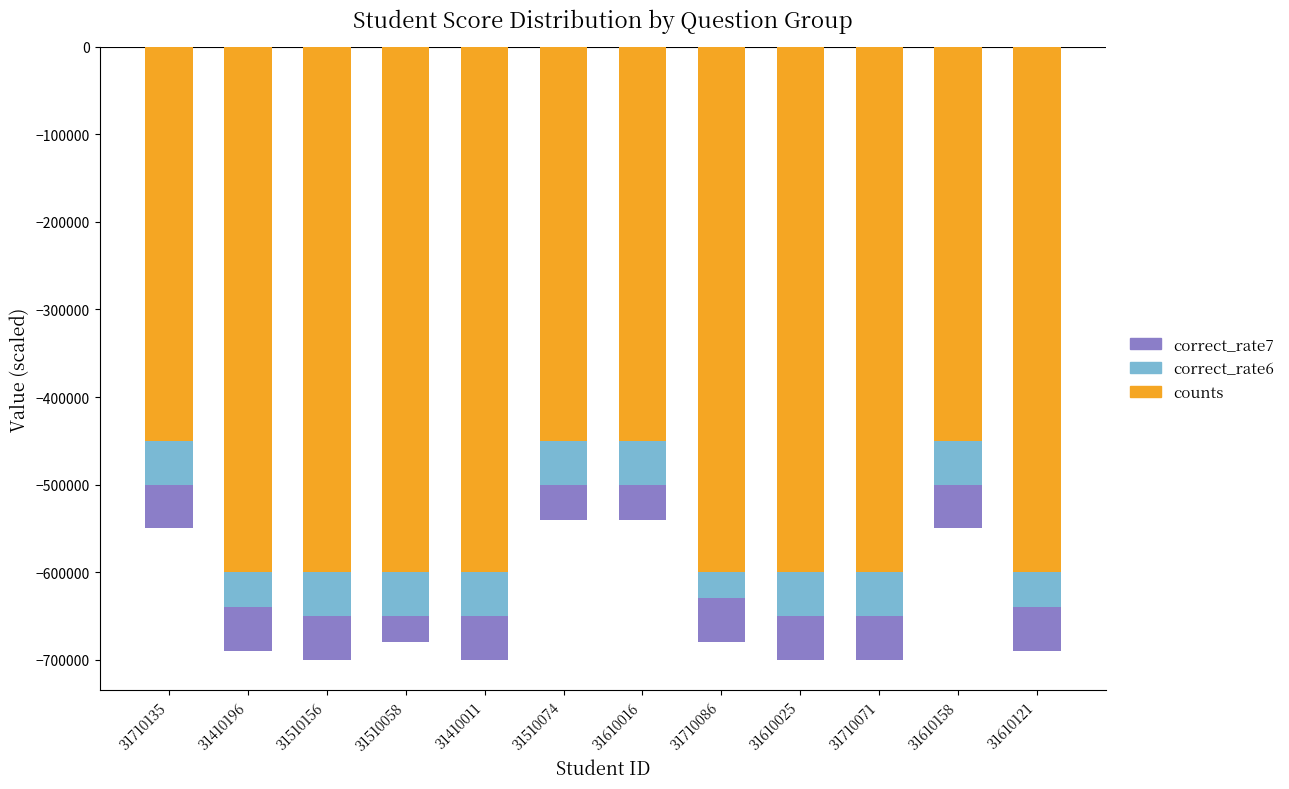

What is the approximate value of counts at 31610121, to the nearest 10?

-600000